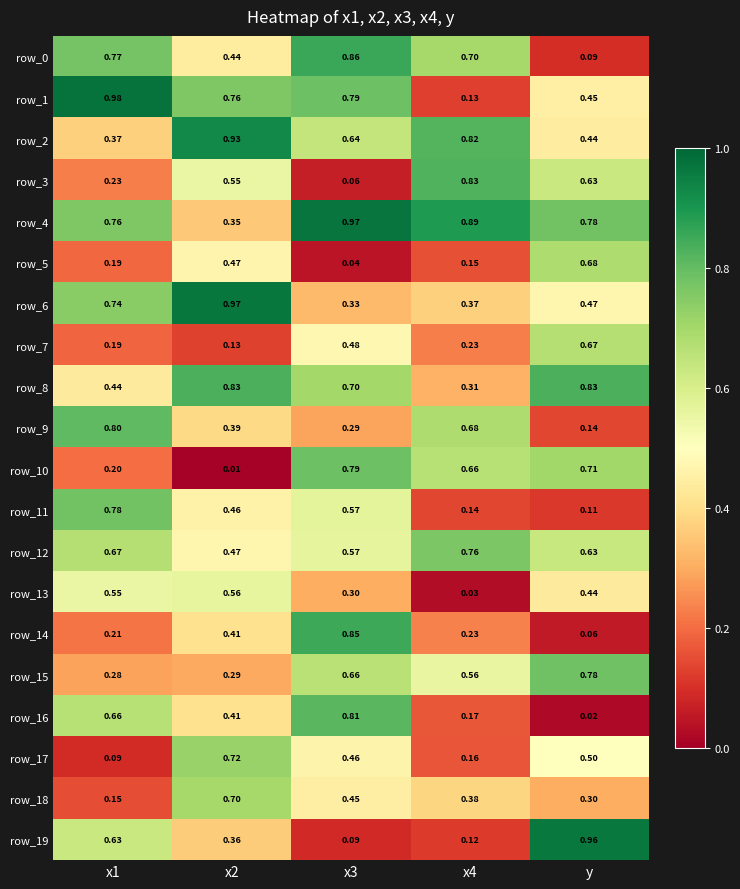

How many categories are shown in the chart?

5